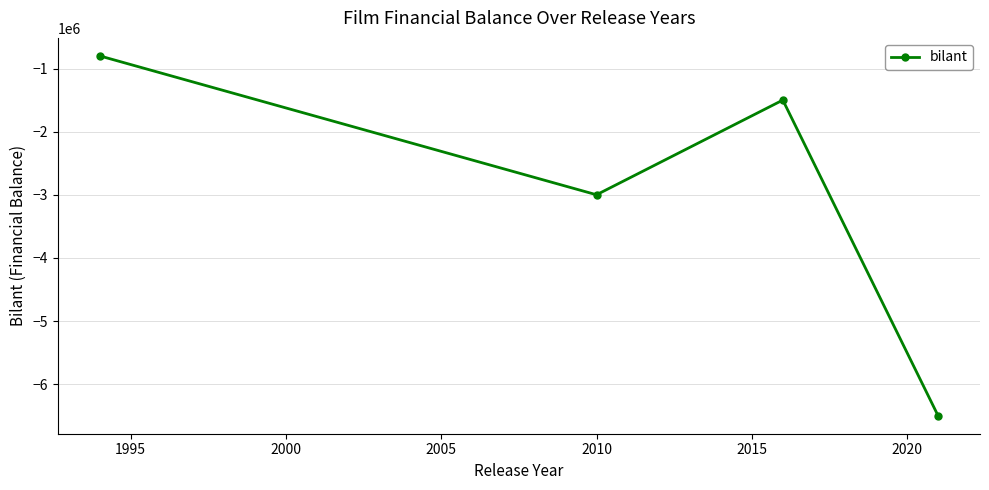

What is the average value?

-2950000